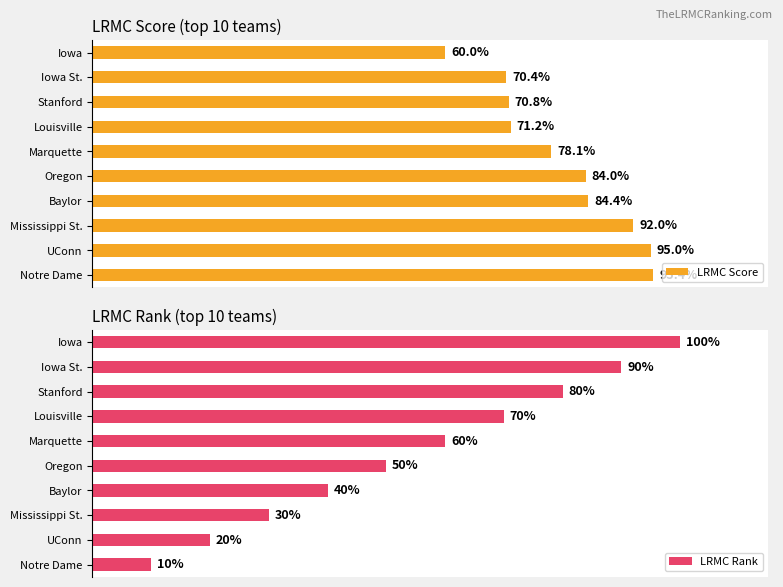

At Marquette, list the series in order from largest to smallest.

LRMC Rank, LRMC Score